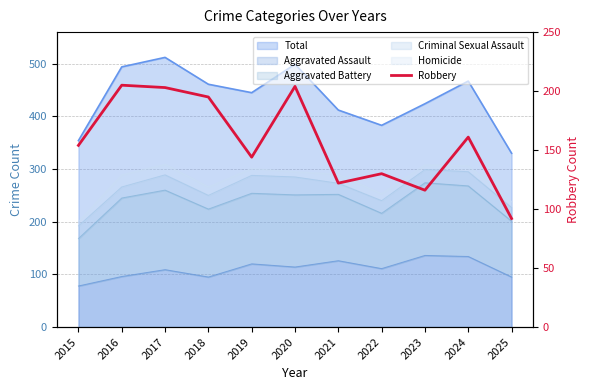

Is it true that the value at 2023 is 194?

False